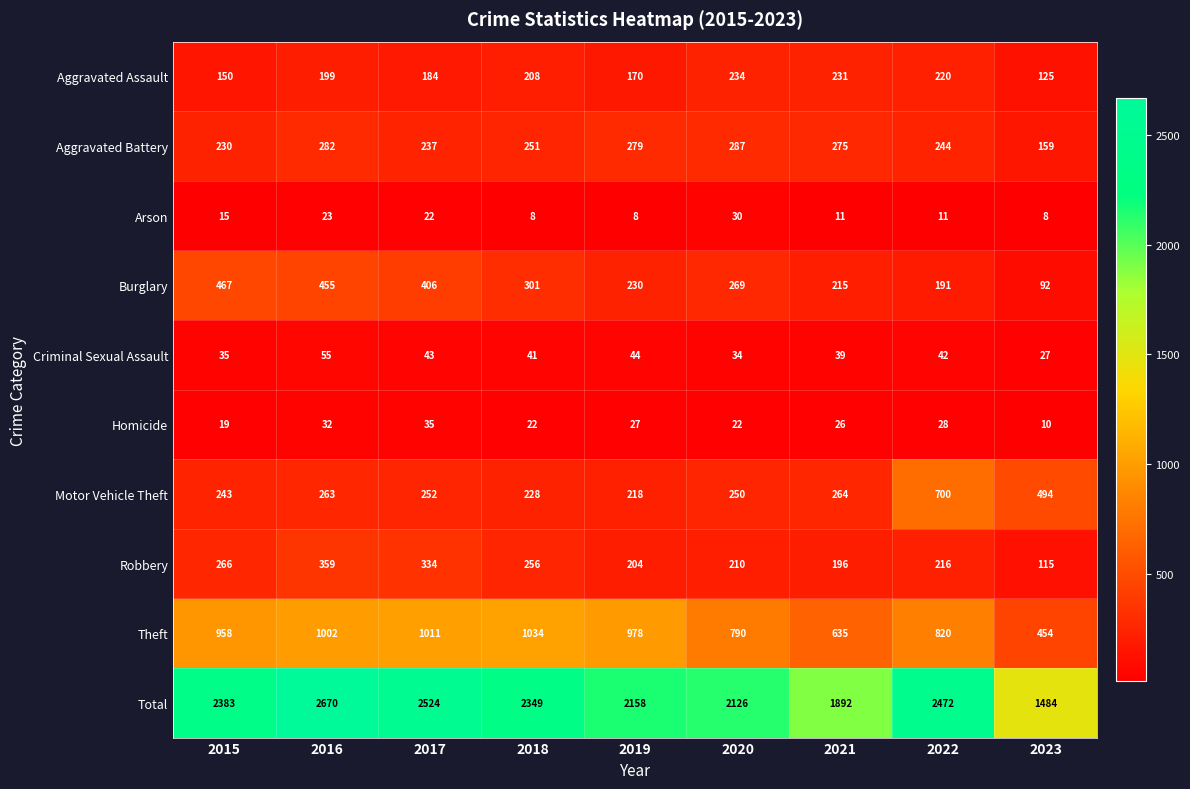

Count the number of data series in this chart.

10